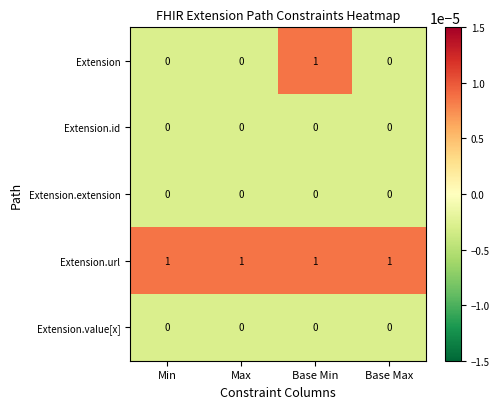

How many series are shown in this chart?

5